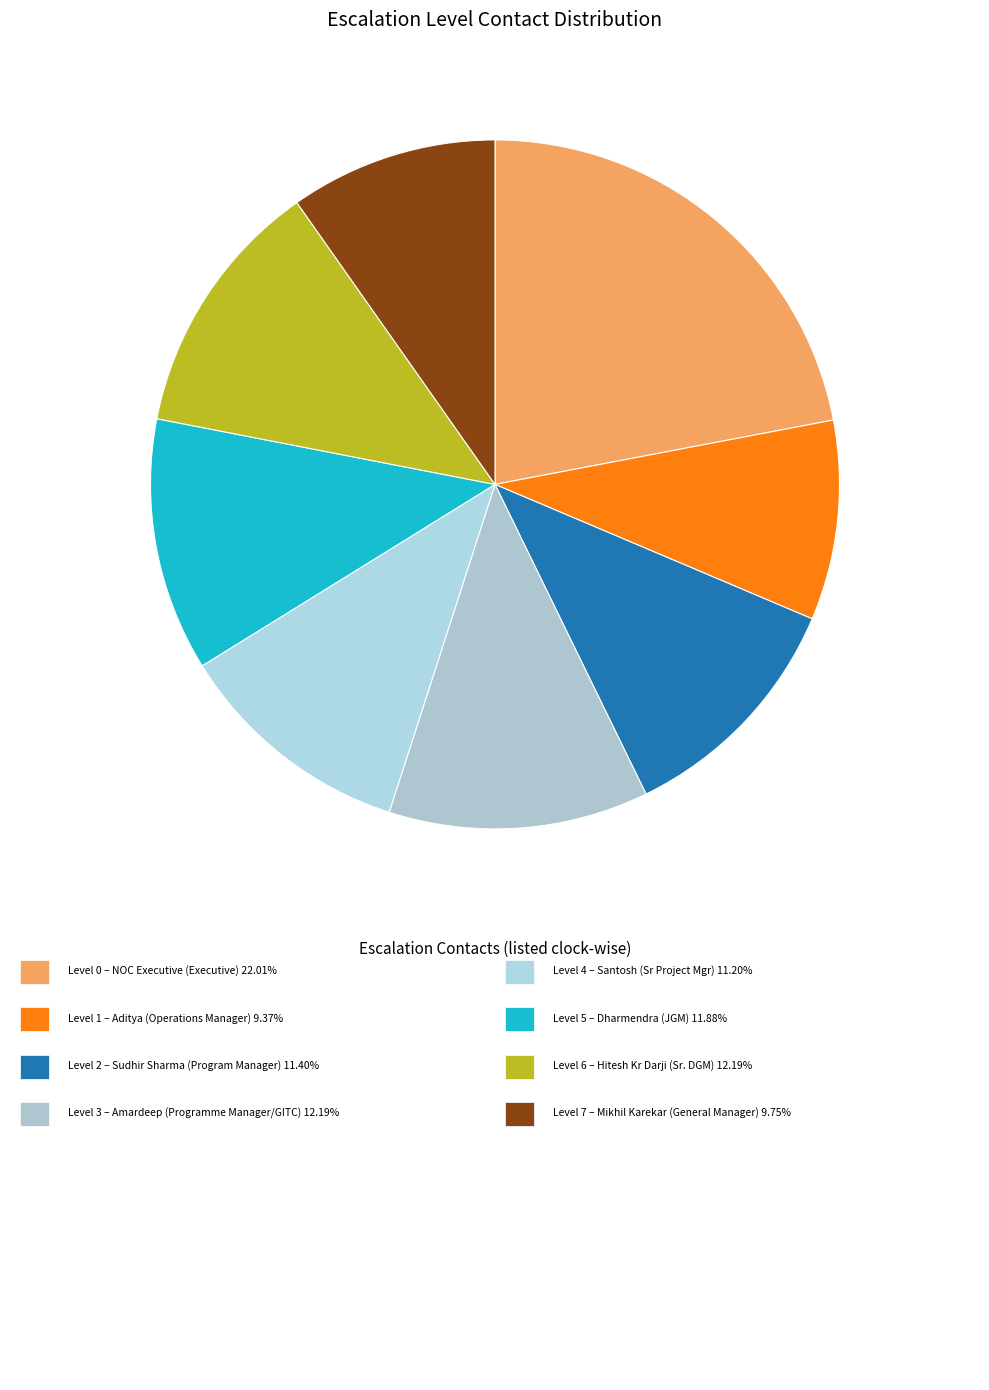

How many slices are in this pie chart?

8